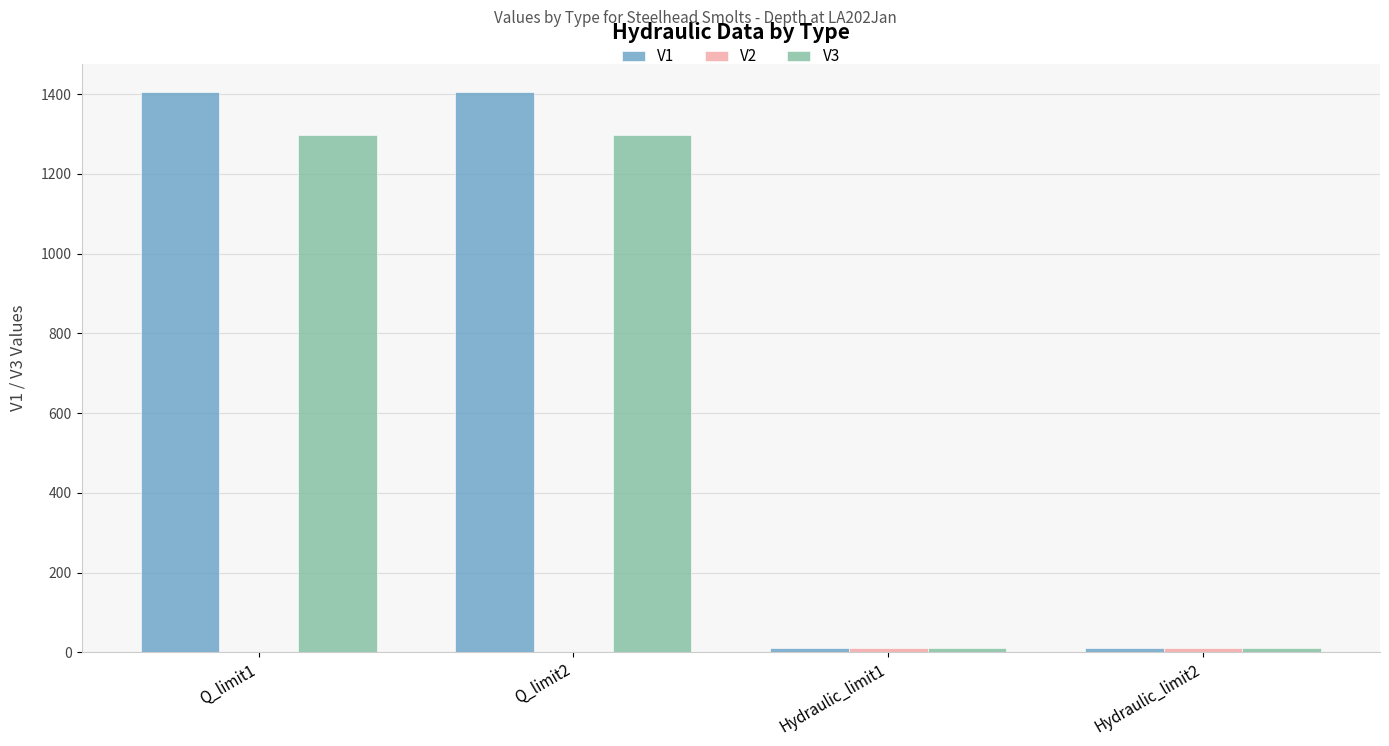

Is the value of V3 at Q_limit2 greater than the value of V1 at Hydraulic_limit1?

Yes